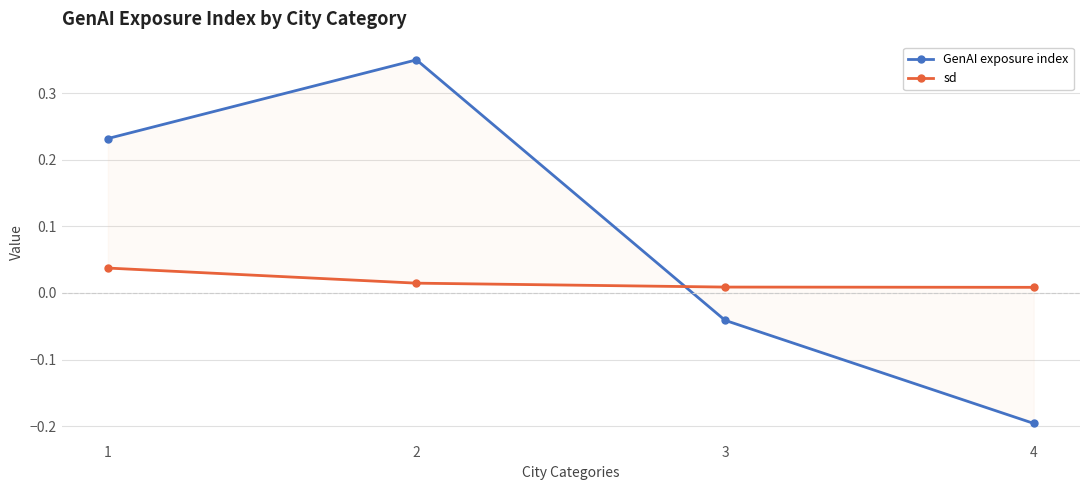

True or false: sd and GenAI exposure index cross at least once.

True